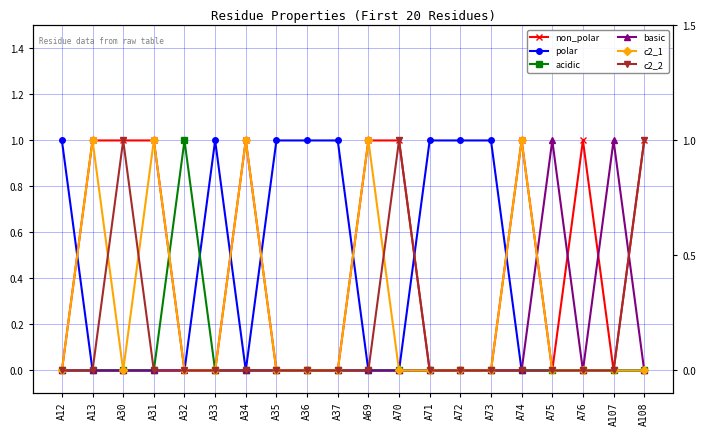

Reading left to right, transcribe all the data shown in this chart.

non_polar: A12=0	A13=1	A30=1	A31=1	A32=0	A33=0	A34=1	A35=0	A36=0	A37=0	A69=1	A70=1	A71=0	A72=0	A73=0	A74=1	A75=0	A76=1	A107=0	A108=1
polar: A12=1	A13=0	A30=0	A31=0	A32=0	A33=1	A34=0	A35=1	A36=1	A37=1	A69=0	A70=0	A71=1	A72=1	A73=1	A74=0	A75=0	A76=0	A107=0	A108=0
acidic: A12=0	A13=0	A30=0	A31=0	A32=1	A33=0	A34=0	A35=0	A36=0	A37=0	A69=0	A70=0	A71=0	A72=0	A73=0	A74=0	A75=0	A76=0	A107=0	A108=0
basic: A12=0	A13=0	A30=0	A31=0	A32=0	A33=0	A34=0	A35=0	A36=0	A37=0	A69=0	A70=0	A71=0	A72=0	A73=0	A74=0	A75=1	A76=0	A107=1	A108=0
c2_1: A12=0	A13=1	A30=0	A31=1	A32=0	A33=0	A34=1	A35=0	A36=0	A37=0	A69=1	A70=0	A71=0	A72=0	A73=0	A74=1	A75=0	A76=0	A107=0	A108=0
c2_2: A12=0	A13=0	A30=1	A31=0	A32=0	A33=0	A34=0	A35=0	A36=0	A37=0	A69=0	A70=1	A71=0	A72=0	A73=0	A74=0	A75=0	A76=0	A107=0	A108=1